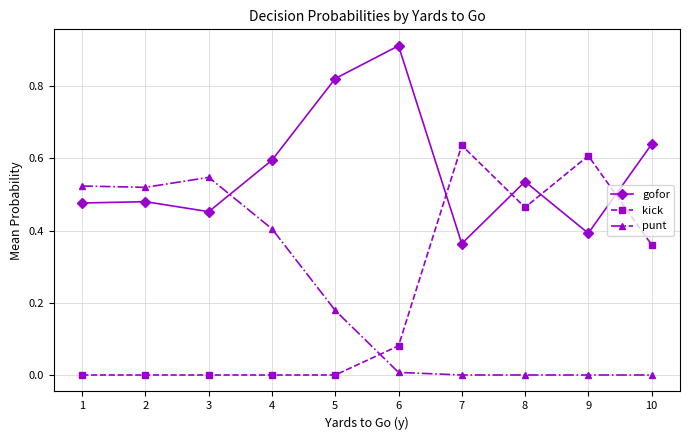

The value of punt at 8 is 0.0. True or false?

True